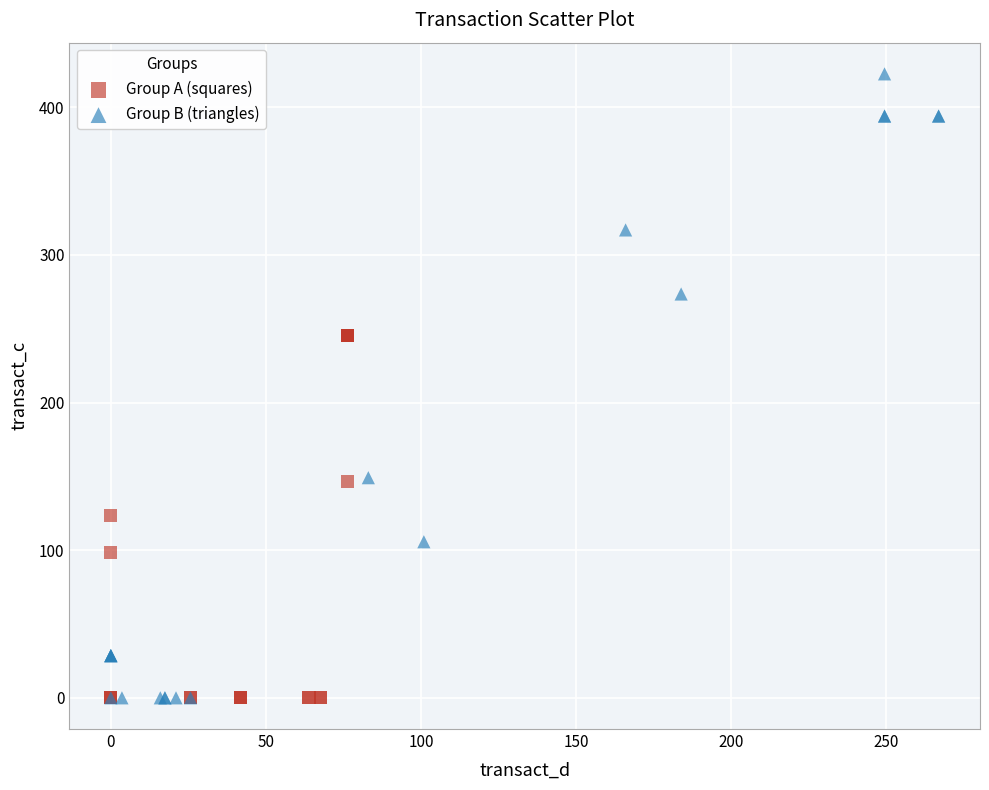

Which series has the largest Y range (max minus min)?

Group B (triangles)